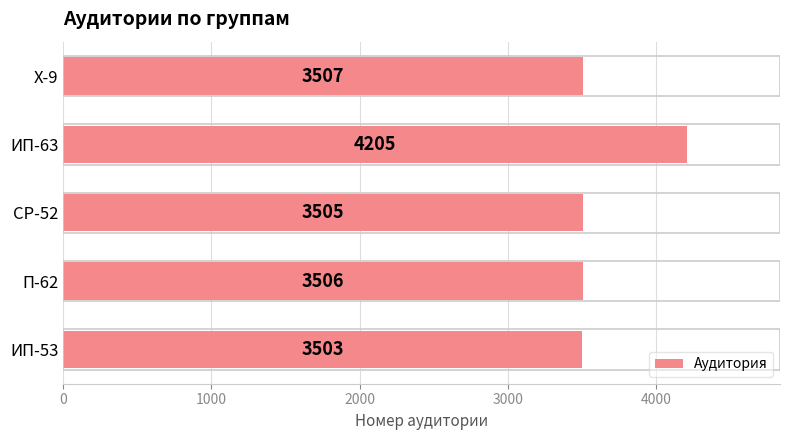

What position from the top is ИП-53?

5